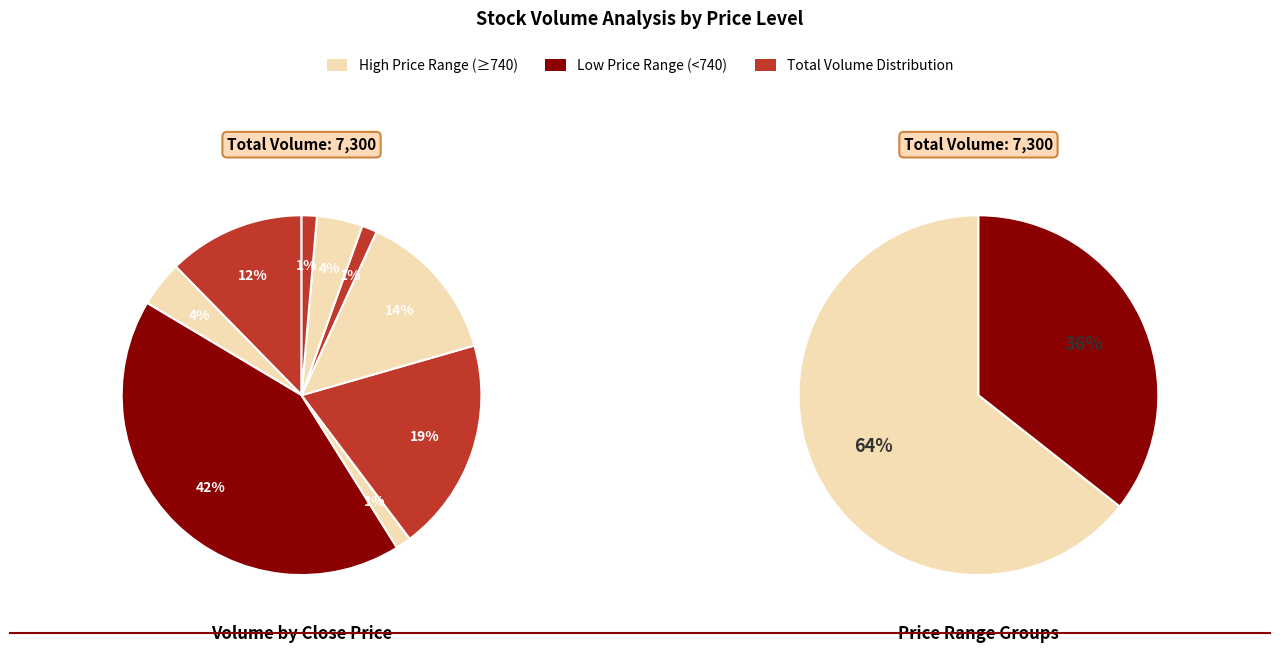

Does 2025-08-05/06 account for over 50% of the chart?

No